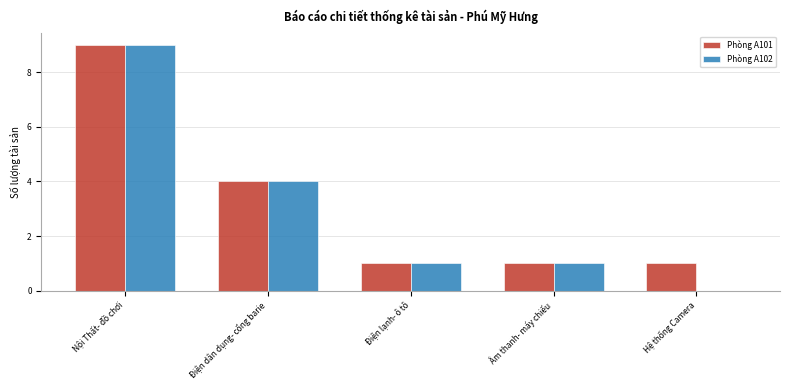

What is the sum of all Phòng A101 values?

16